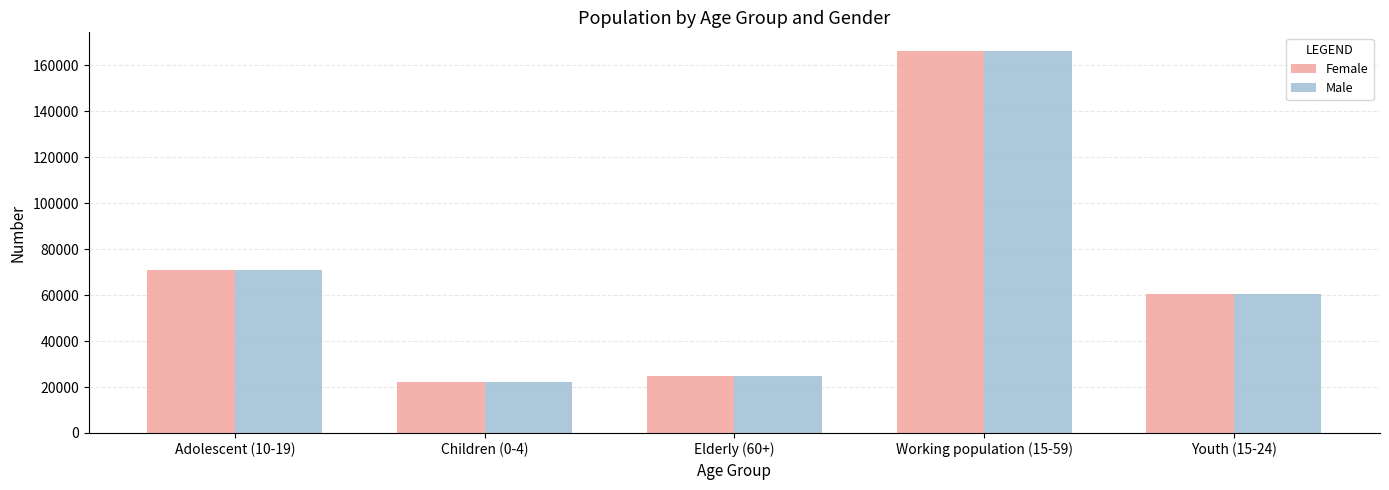

What is the value of the Female bar at the 1st from the left?

70772